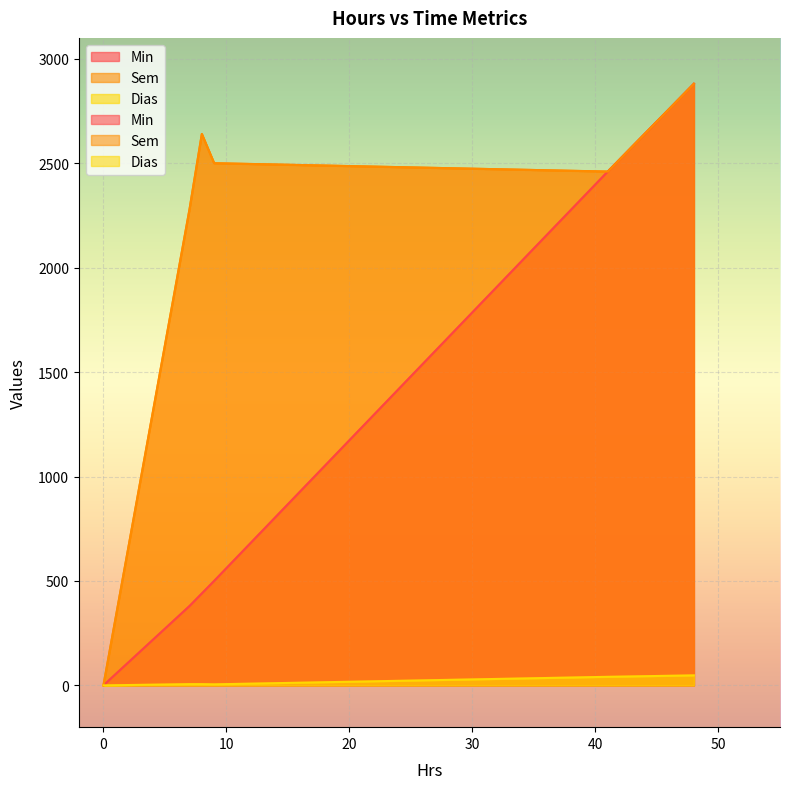

How many values in the Min series are below 500?

3